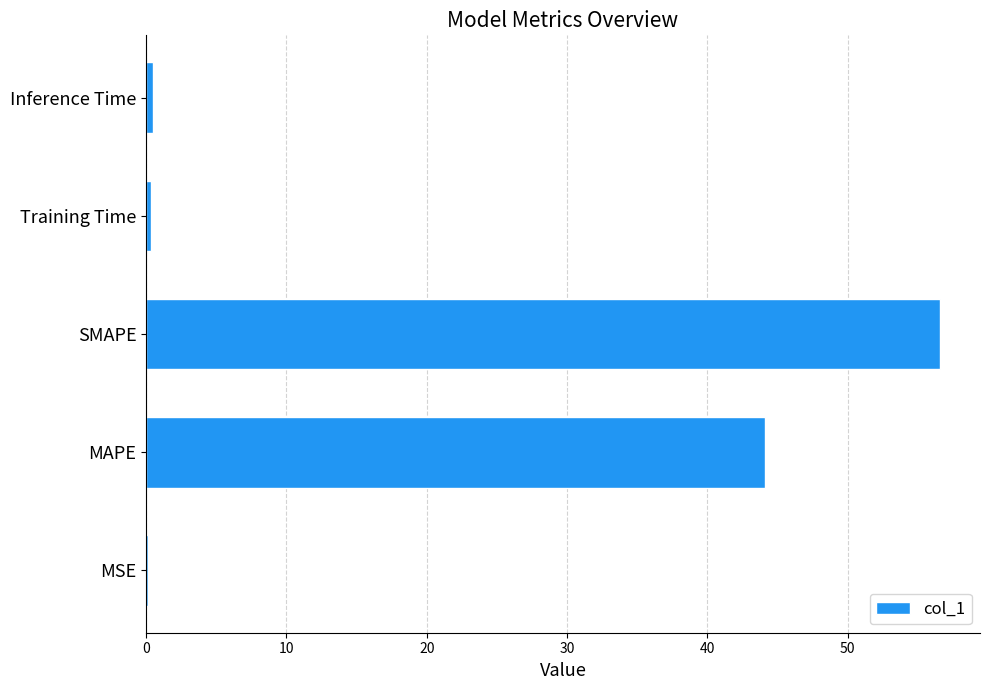

True or false: the data shows 18.5 at MAPE.

False